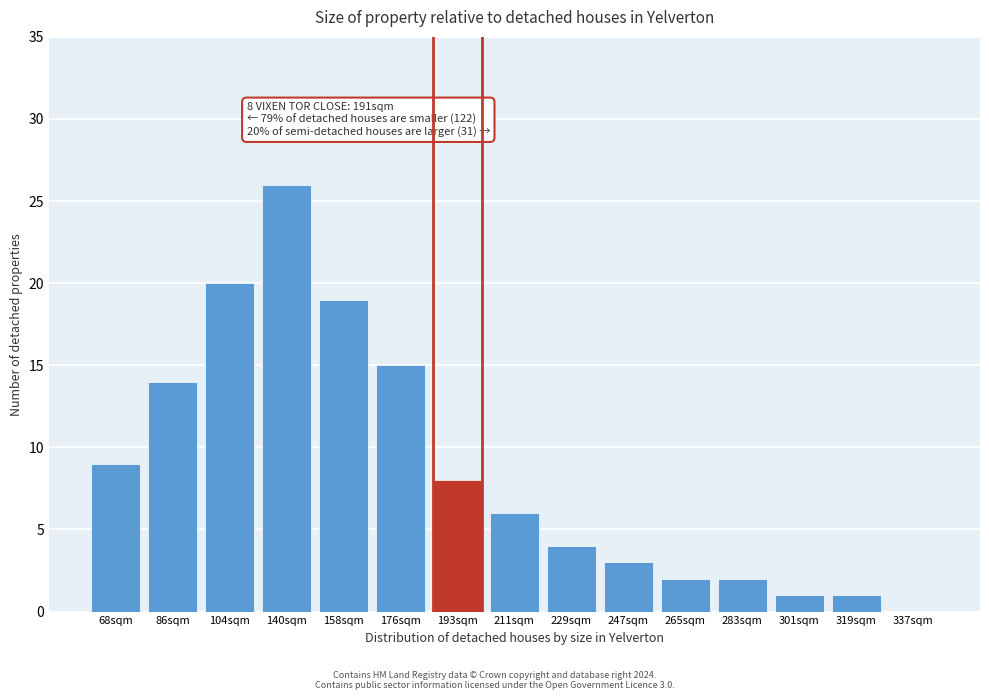

Reading right to left, transcribe all the data shown in this chart.

337sqm=0	319sqm=1	301sqm=1	283sqm=2	265sqm=2	247sqm=3	229sqm=4	211sqm=6	193sqm=8	176sqm=15	158sqm=19	140sqm=26	104sqm=20	86sqm=14	68sqm=9